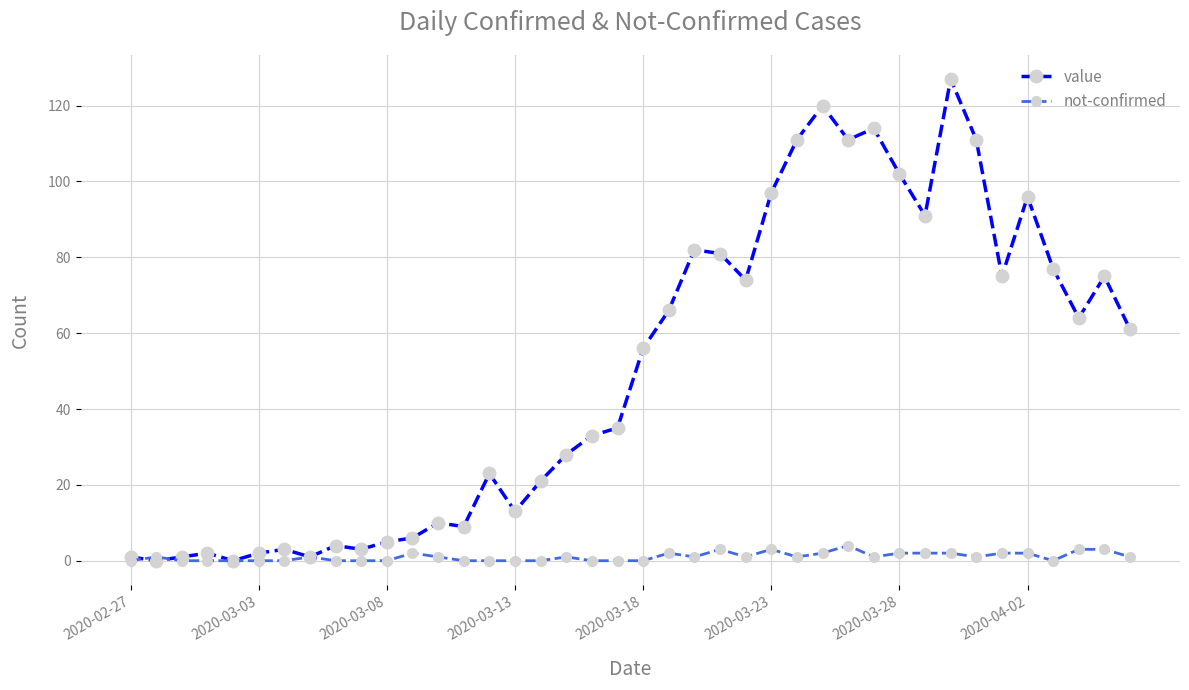

What is the value of the value point at the 18th from the left?

28